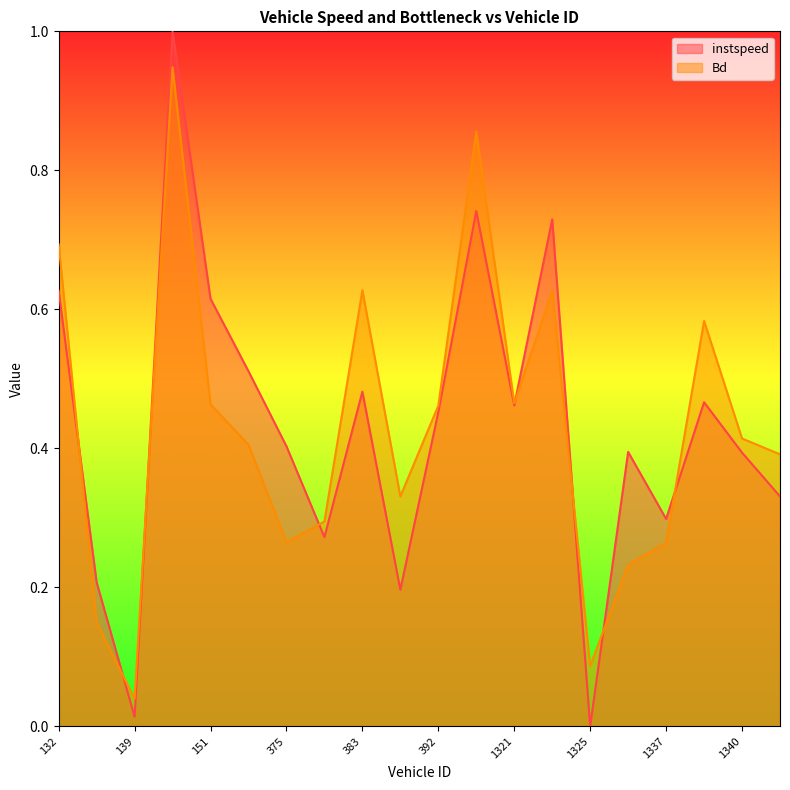

Is the value of instspeed at 148 greater than the value of Bd at 1323?

Yes